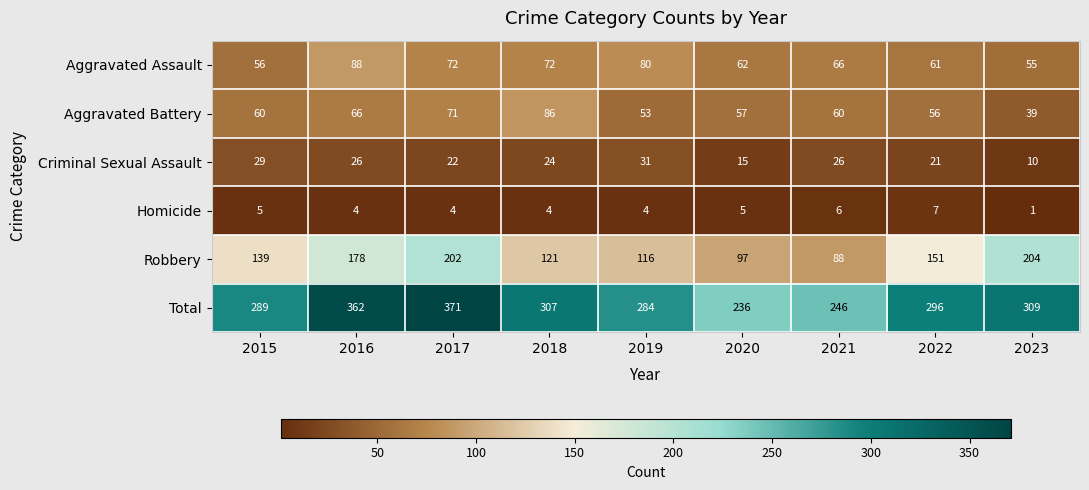

How many distinct data groups are displayed?

6